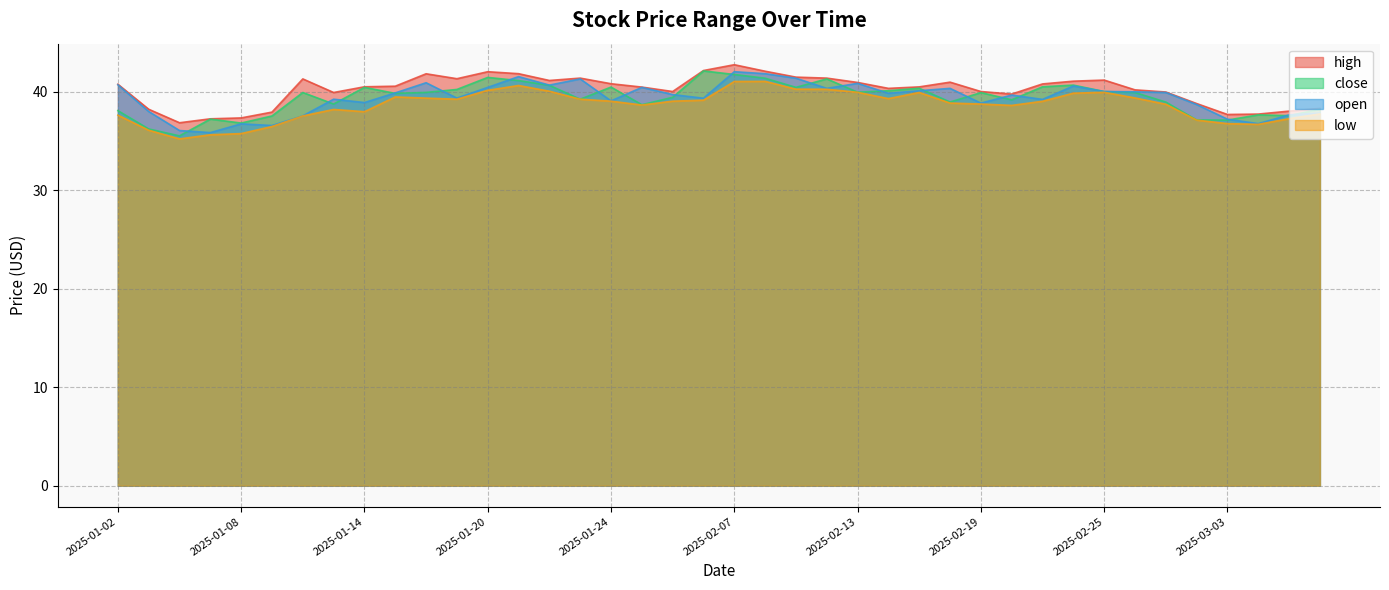

Is the value of close at 2025-01-24 greater than the value of open at 2025-01-16?

No